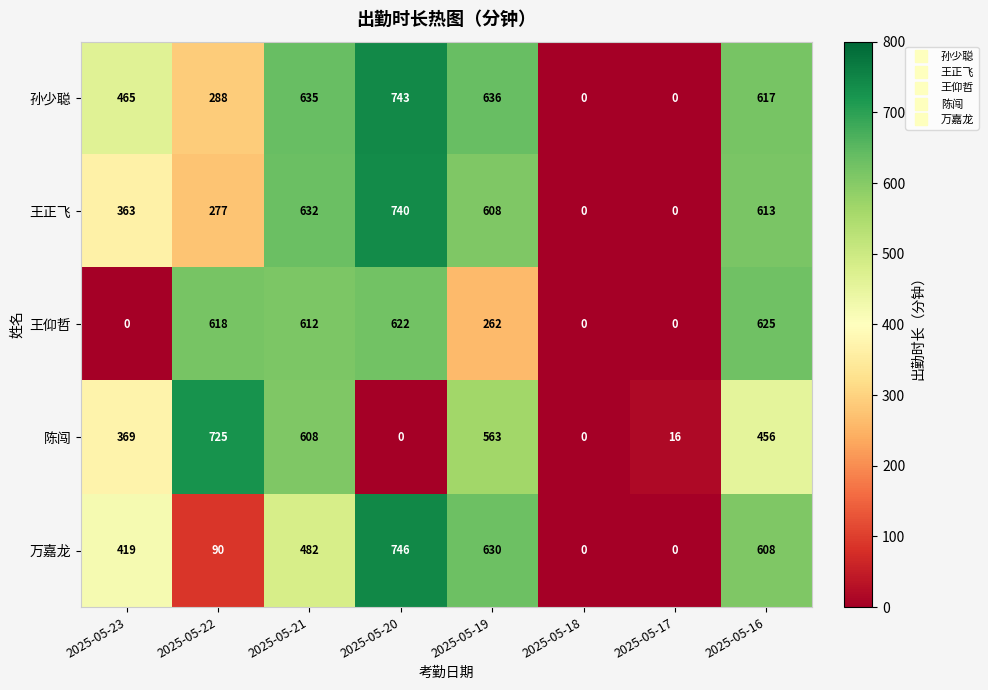

What is the sum of the 万嘉龙 values at 2025-05-21 and 2025-05-20?

1228